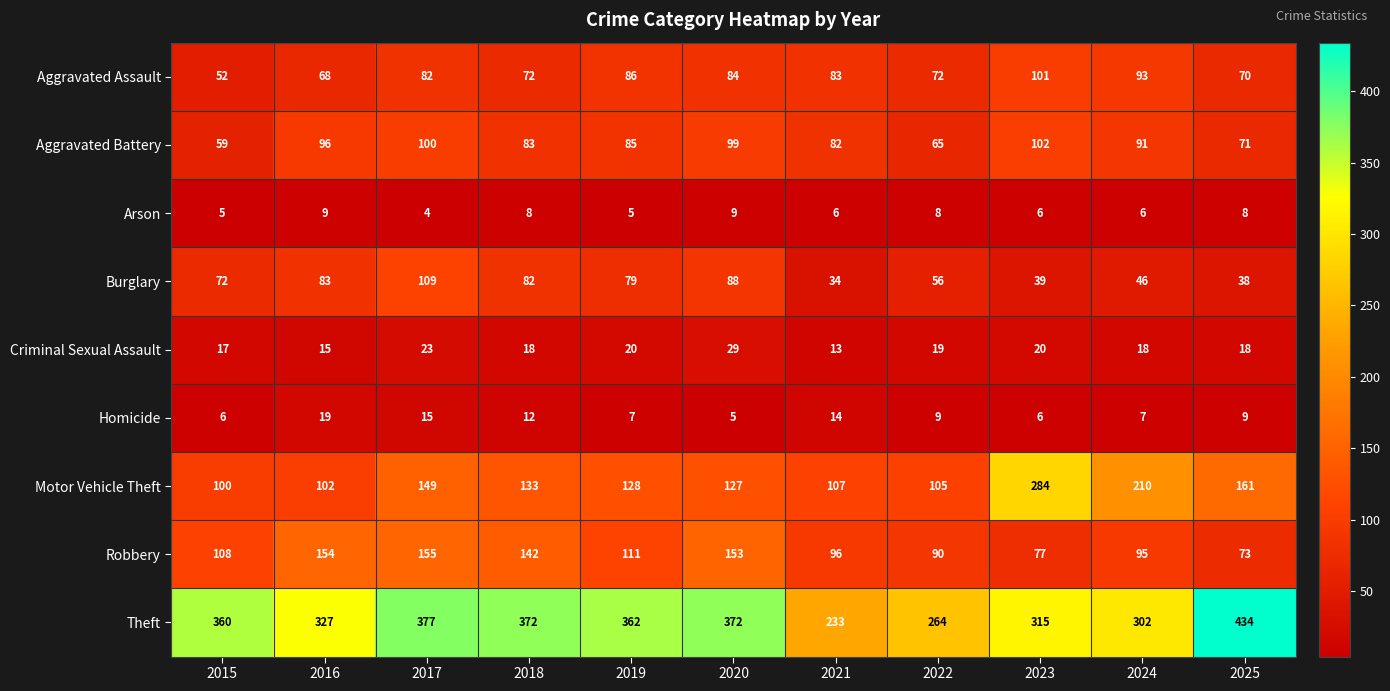

Between 2016 and 2025, which series saw the biggest shift?

Theft